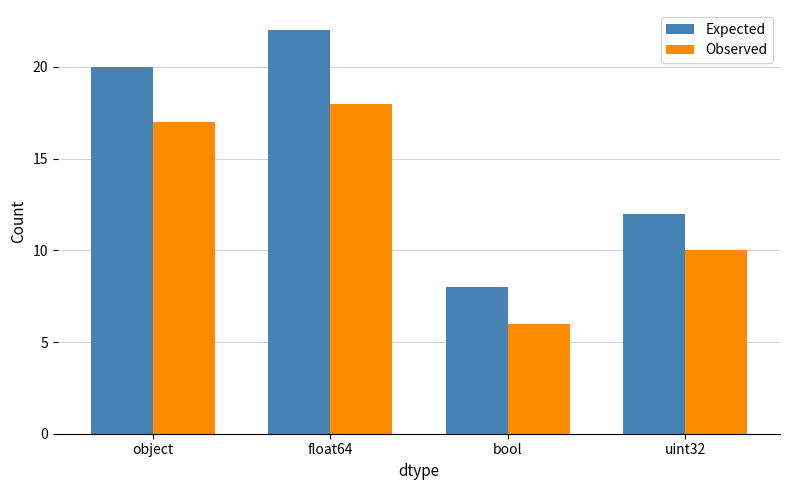

Which label corresponds to the smallest value in the chart?

bool